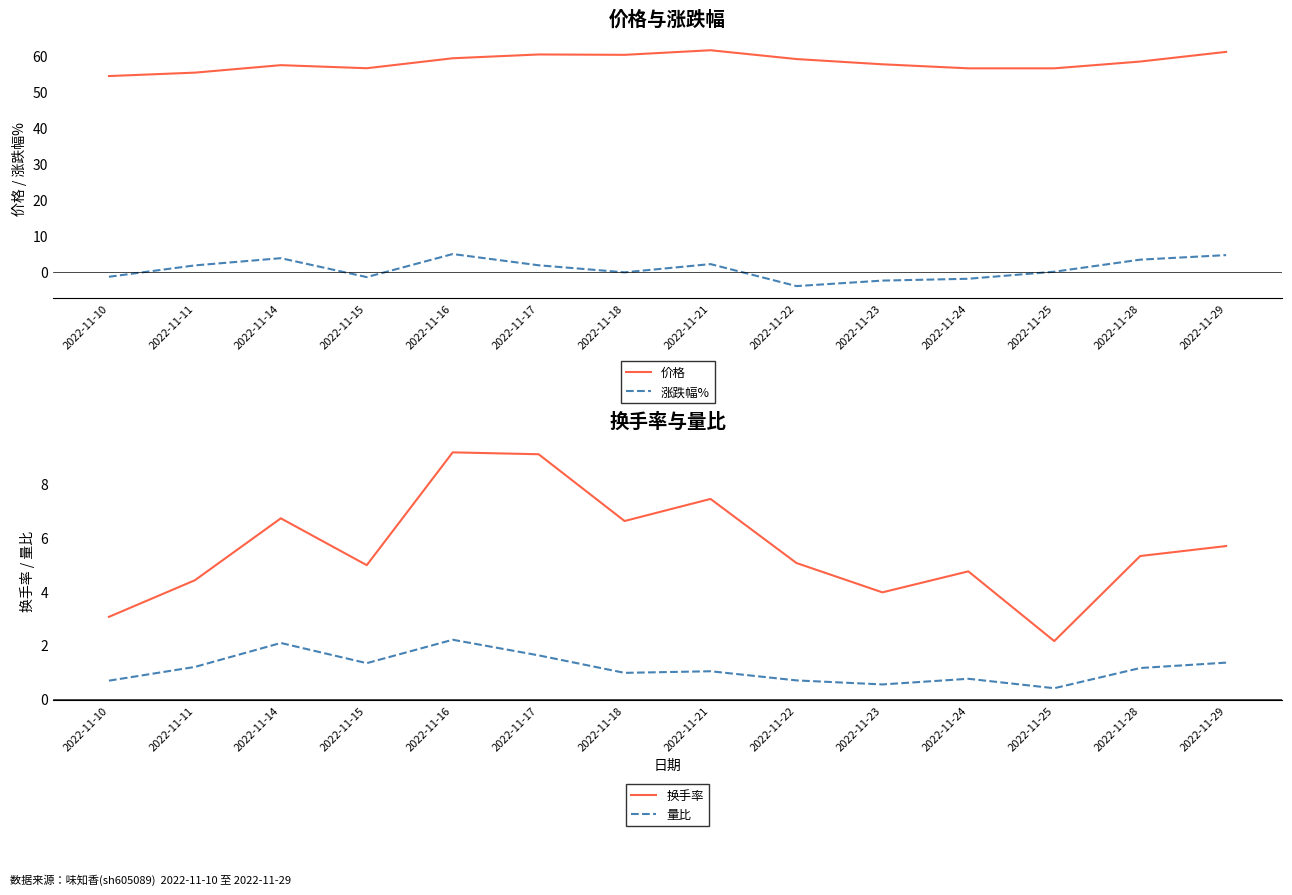

How many values in the 价格 series exceed 58?

7